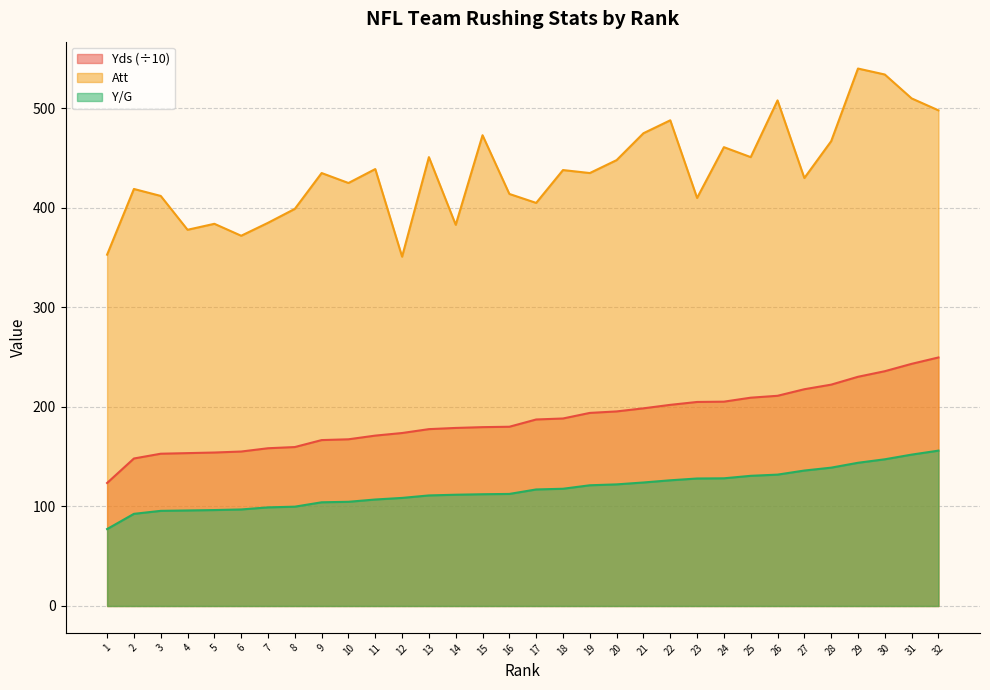

What is the maximum value for Att?

540.0